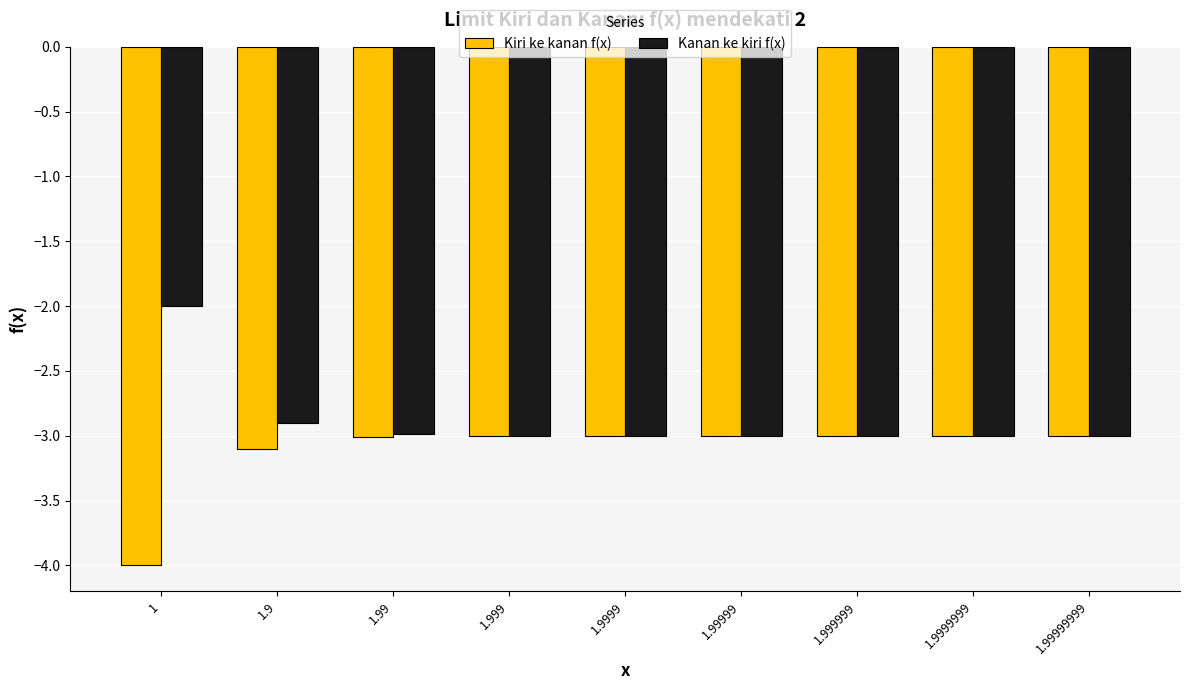

How many series are shown in this chart?

2